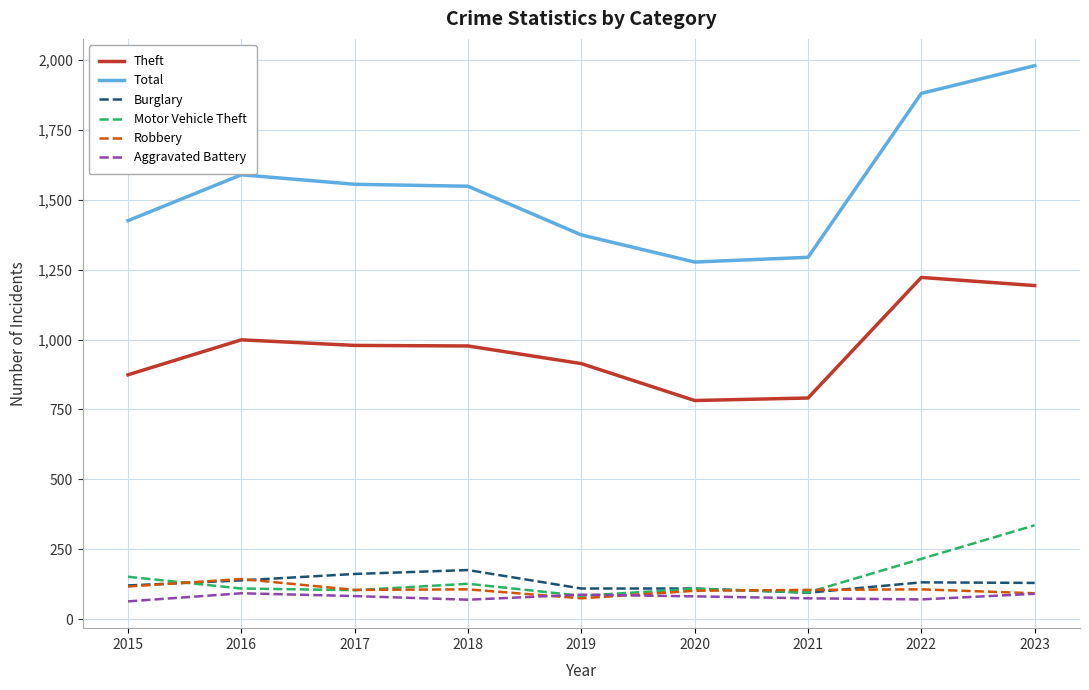

True or false: Total has a value of 1294 at 2021.

True